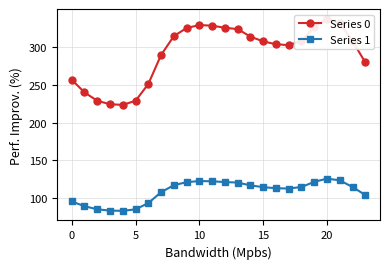

What is the greatest value displayed?

337.2